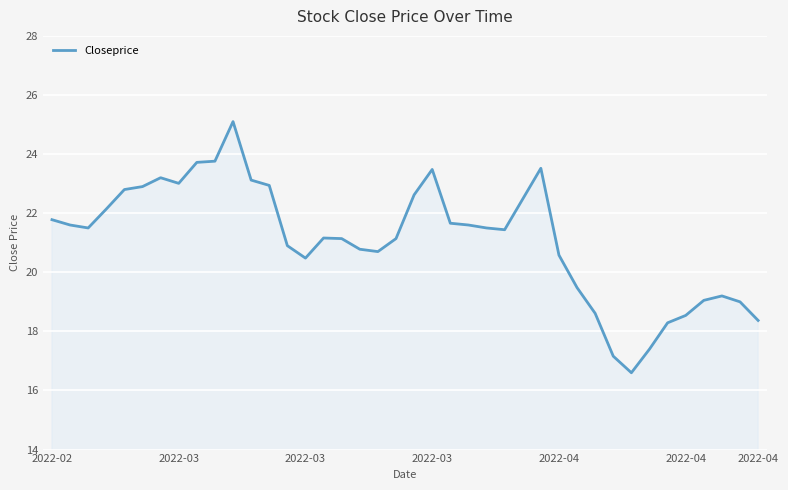

What is the difference between the maximum and minimum values?

8.5